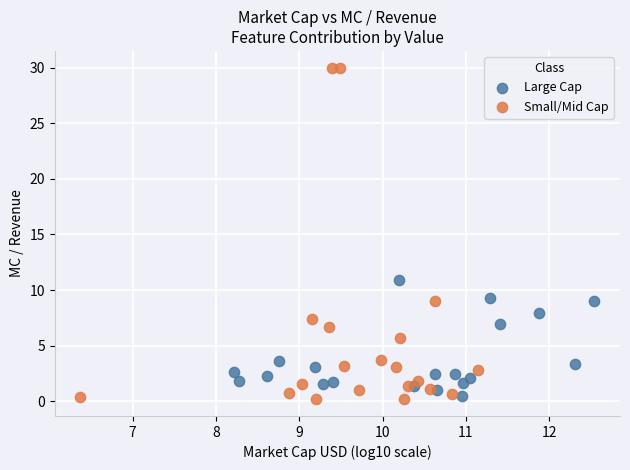

Which series contains the lowest Y value?

Small/Mid Cap